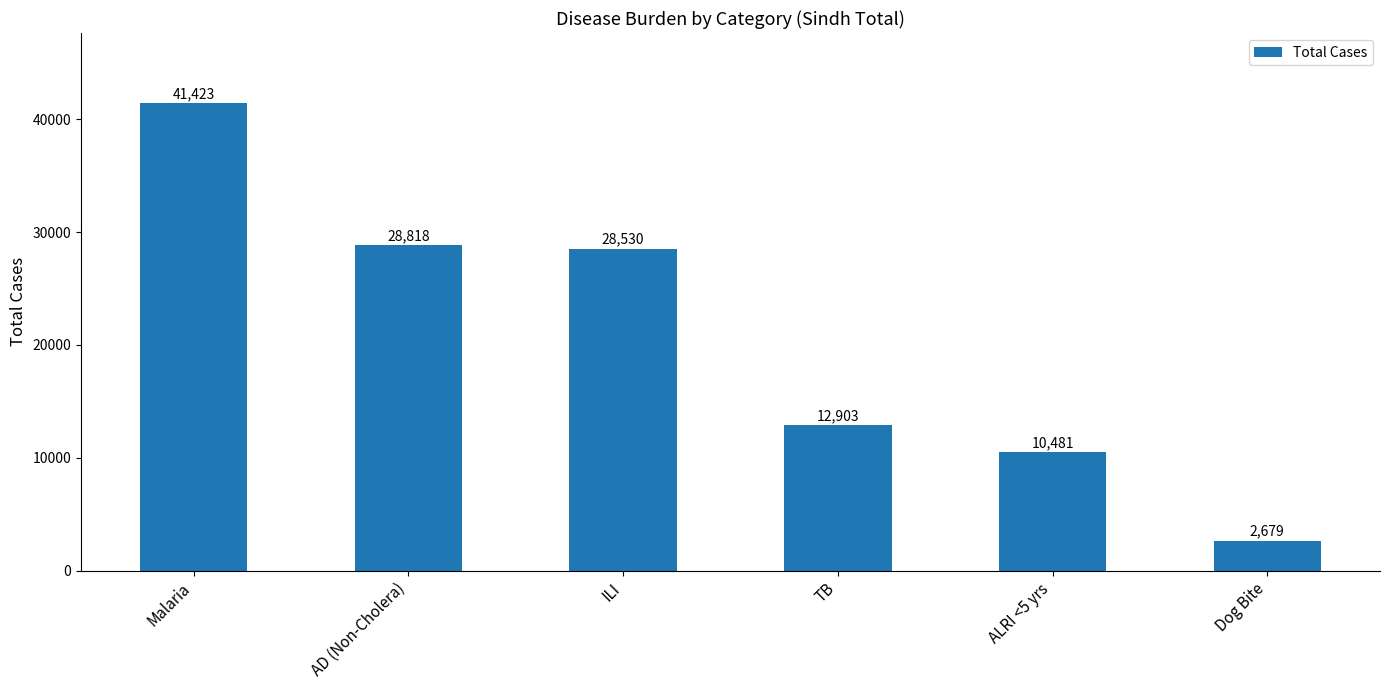

Is it true that the value at Malaria is 41423?

True